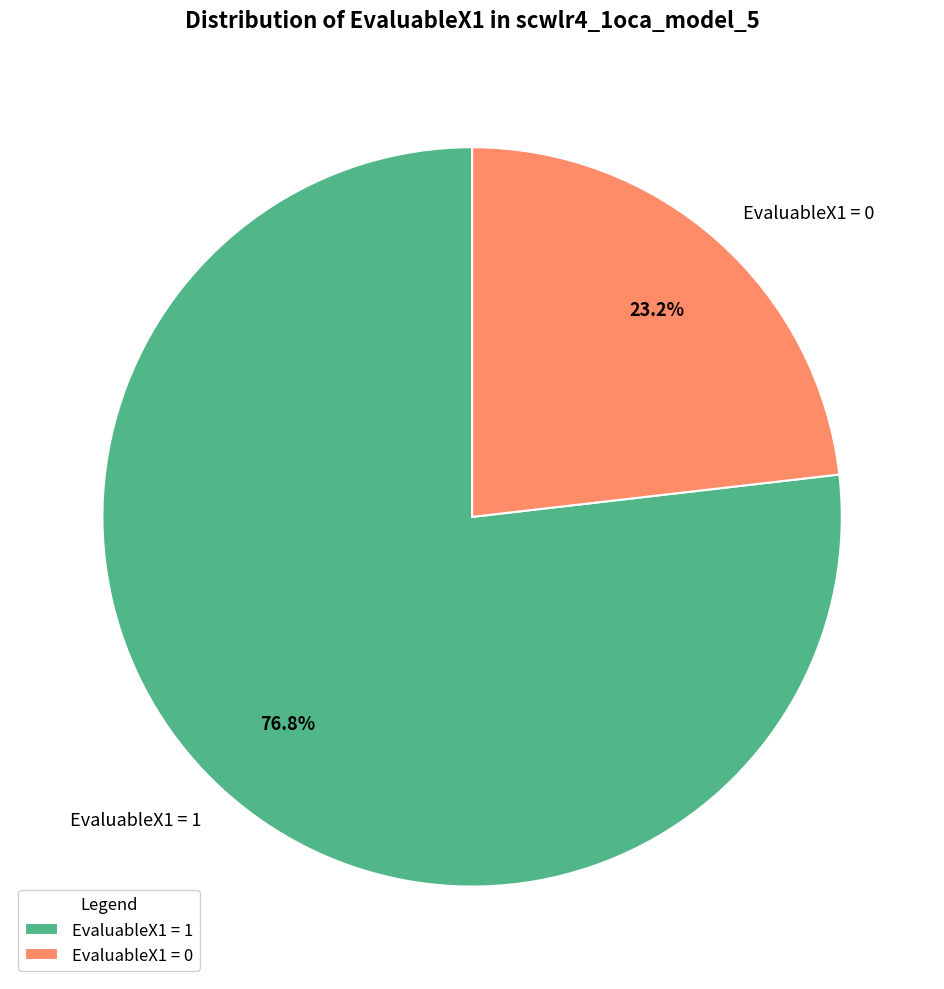

Count the number of slices in the pie.

2